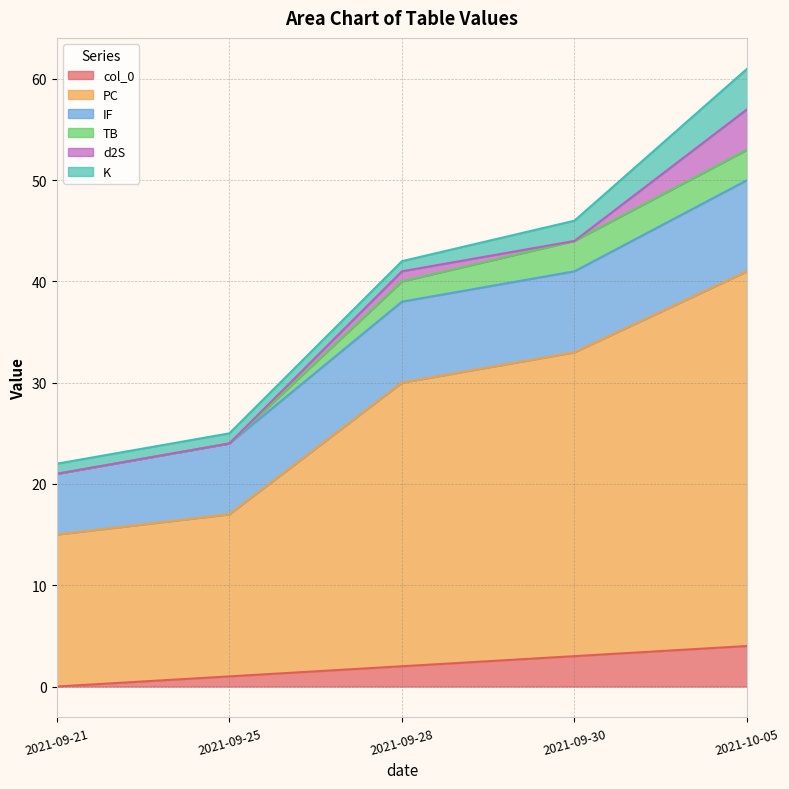

True or false: IF and d2S intersect in this chart.

False